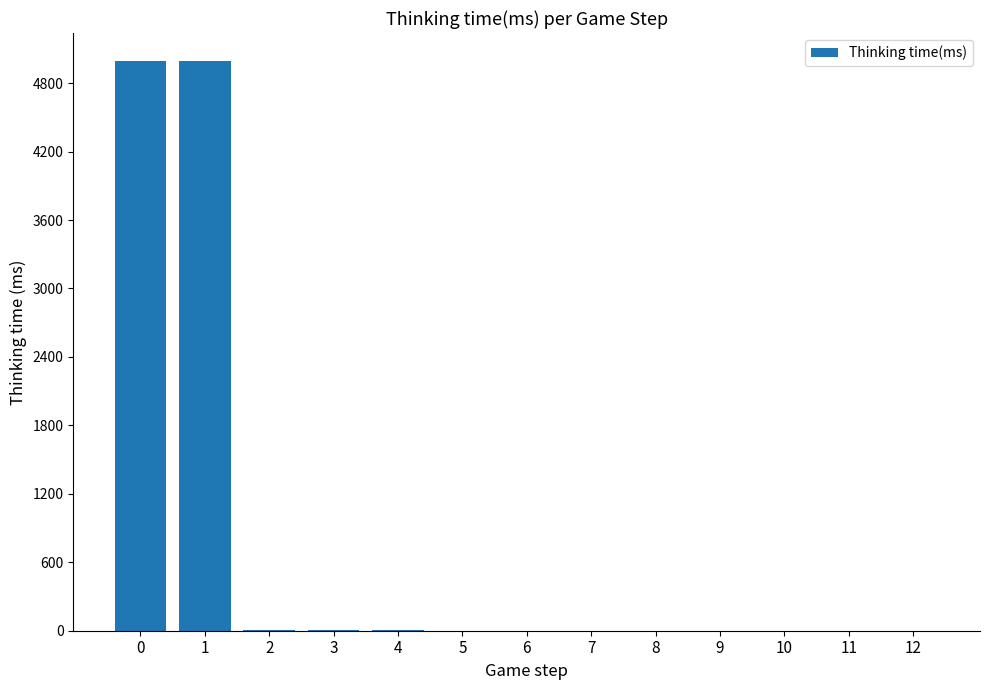

Are the bars horizontal?

No